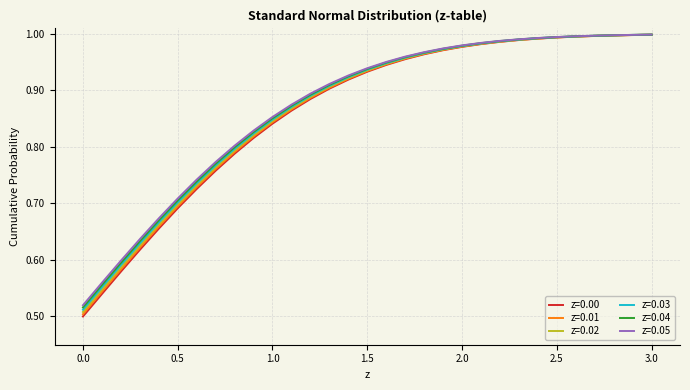

Which series has the largest range (max minus min)?

z=0.00